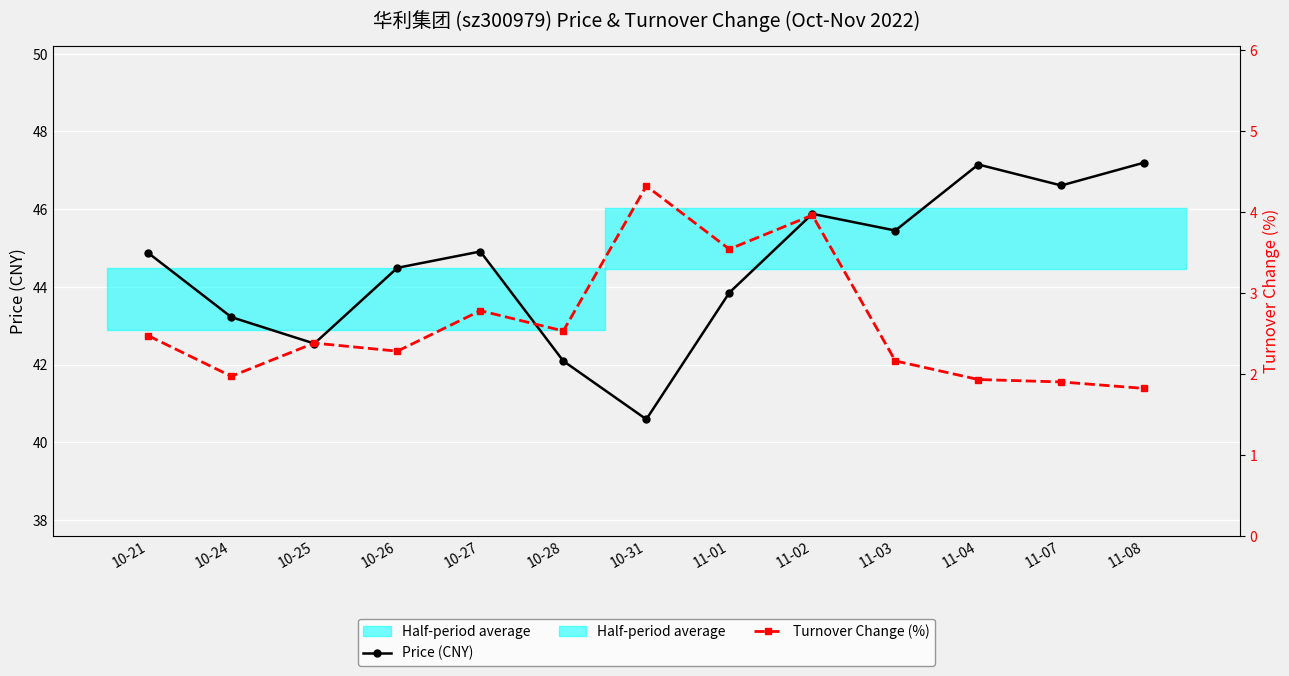

True or false: Turnover Change (%) has a value of 2.5 at 10-28.

True